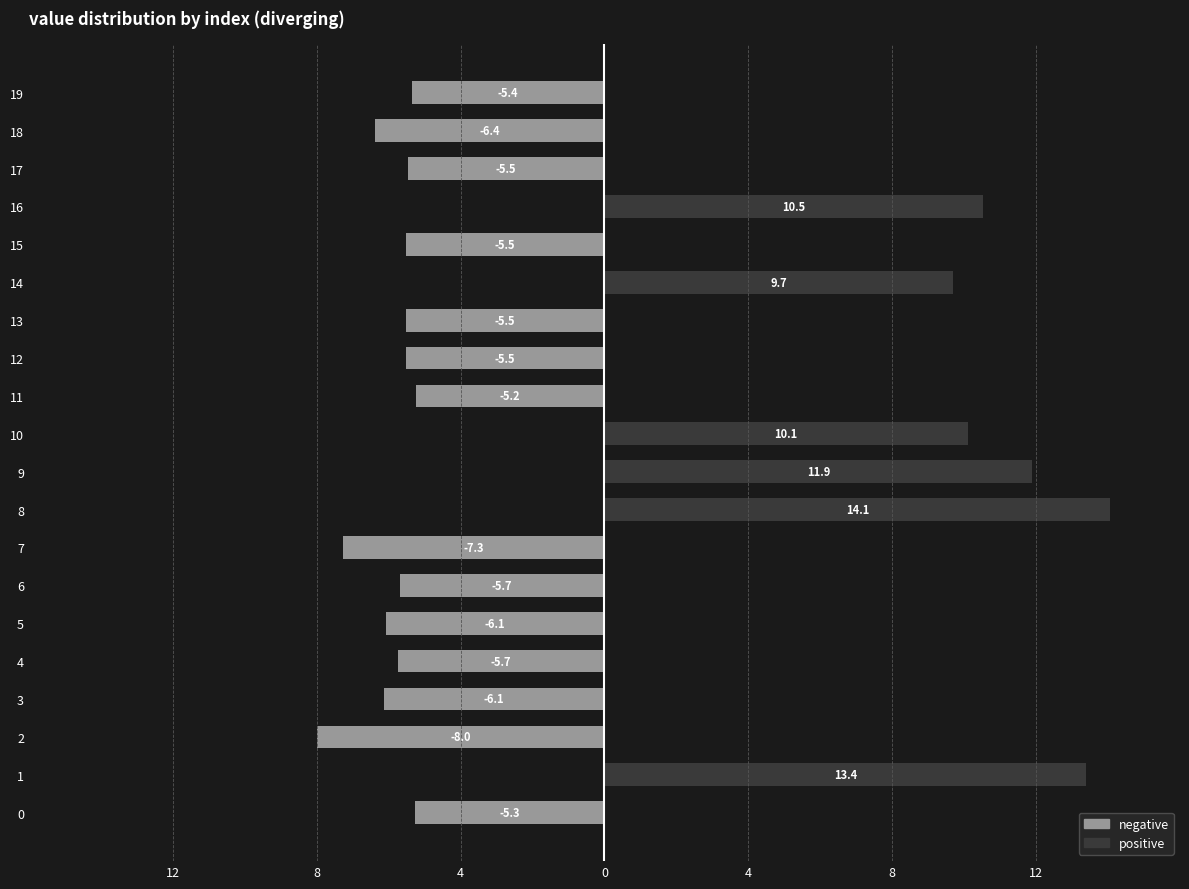

Reading left to right, list all the values displayed in this chart.

negative: -5.3	0.0	-8.0	-6.1	-5.7	-6.1	-5.7	-7.3	0.0	0.0	0.0	-5.2	-5.5	-5.5	0.0	-5.5	0.0	-5.5	-6.4	-5.4
positive: 0.0	13.4	0.0	0.0	0.0	0.0	0.0	0.0	14.1	11.9	10.1	0.0	0.0	0.0	9.7	0.0	10.5	0.0	0.0	0.0